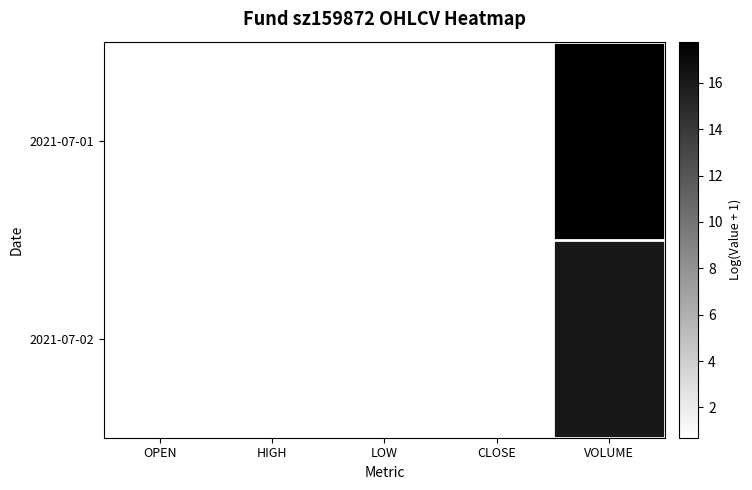

Reading left to right, what are all the values shown in this chart?

2021-07-01: OPEN=0.7	HIGH=0.7	LOW=0.7	CLOSE=0.7	VOLUME=17.8
2021-07-02: OPEN=0.7	HIGH=0.7	LOW=0.7	CLOSE=0.7	VOLUME=16.1